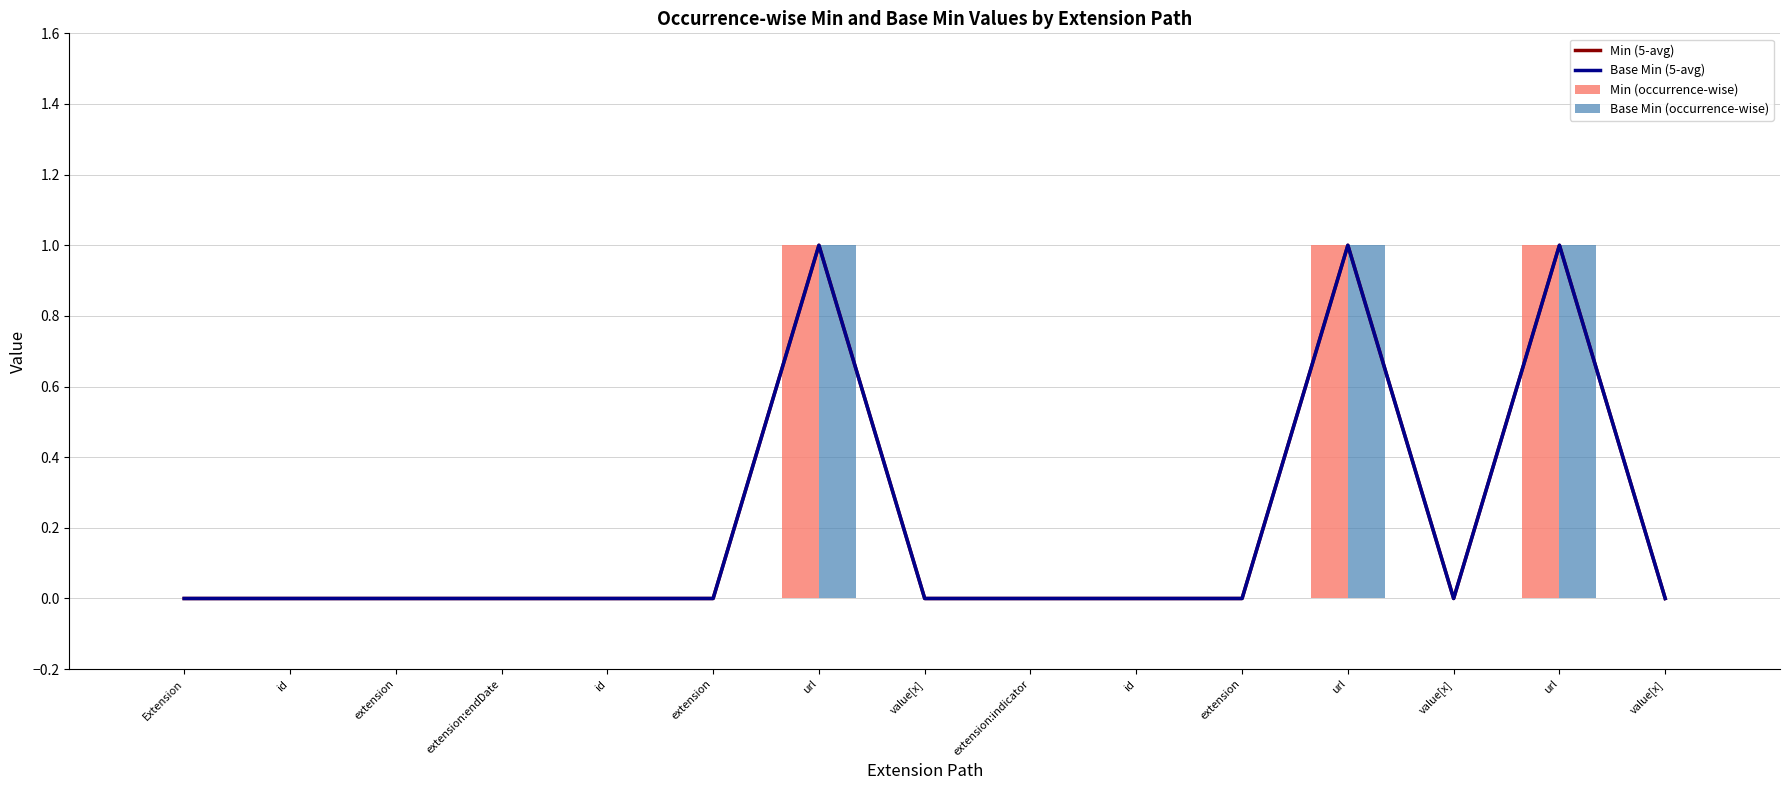

At extension, list the series in order from smallest to largest.

Min (5-avg), Base Min (5-avg), Min (occurrence-wise), Base Min (occurrence-wise)